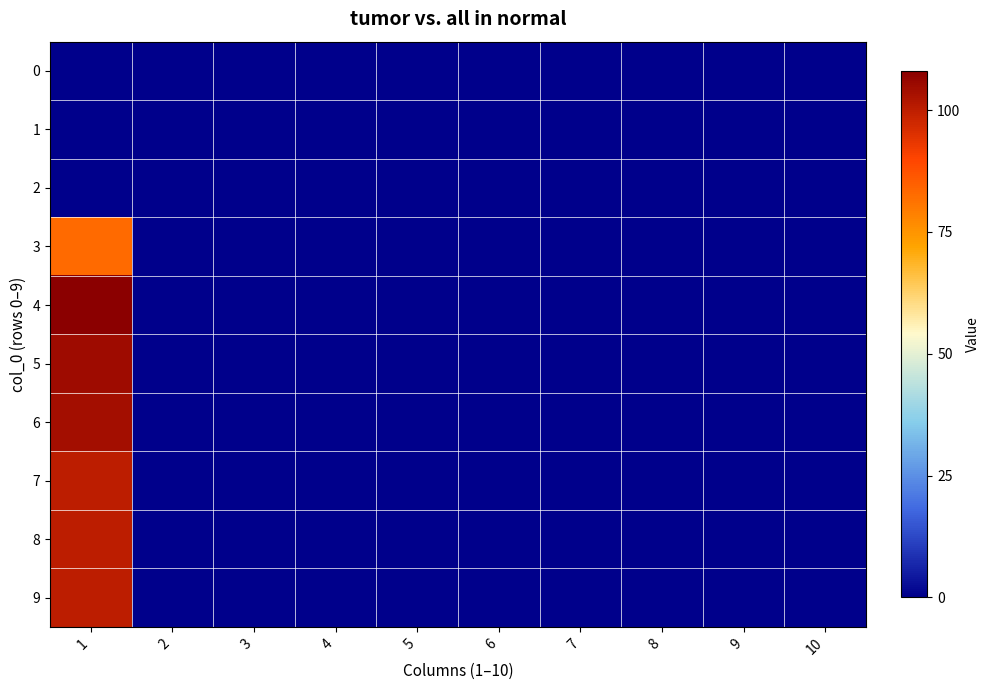

Which has a higher value, 9 or 8?

9